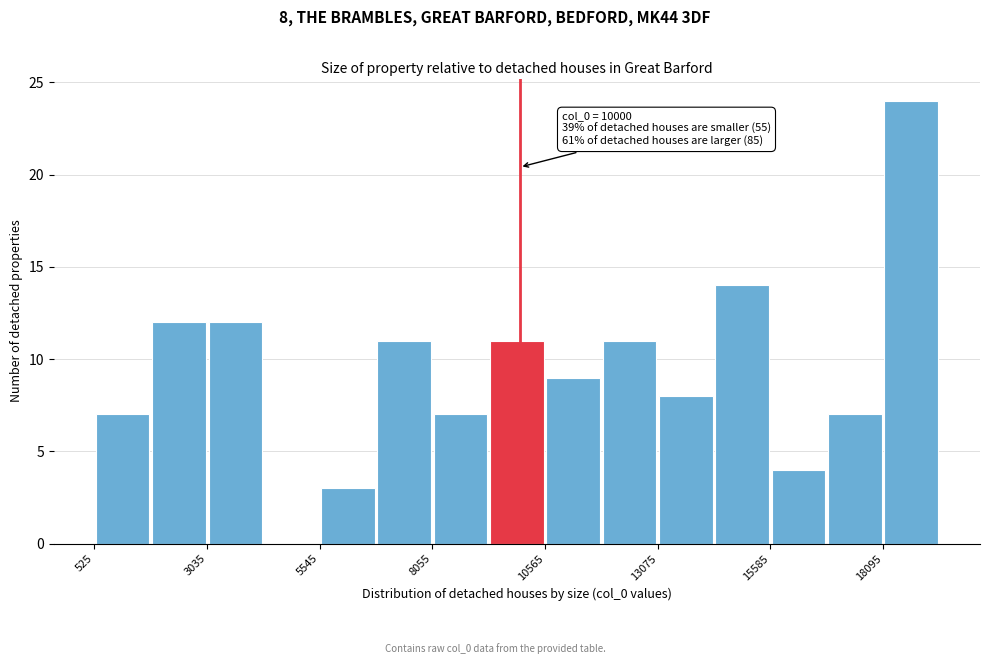

Read against the x-axis, roughly where is the centre of the tallest bar?

18500